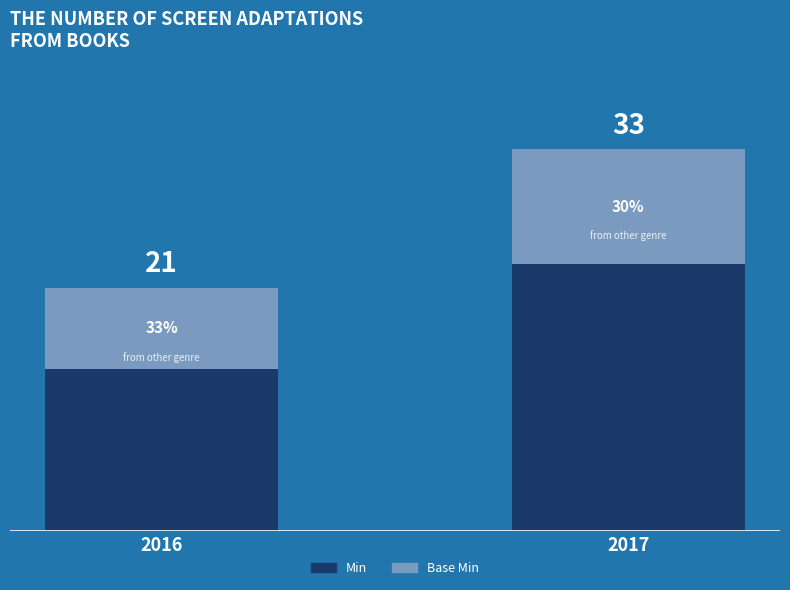

Count the number of data series in this chart.

2